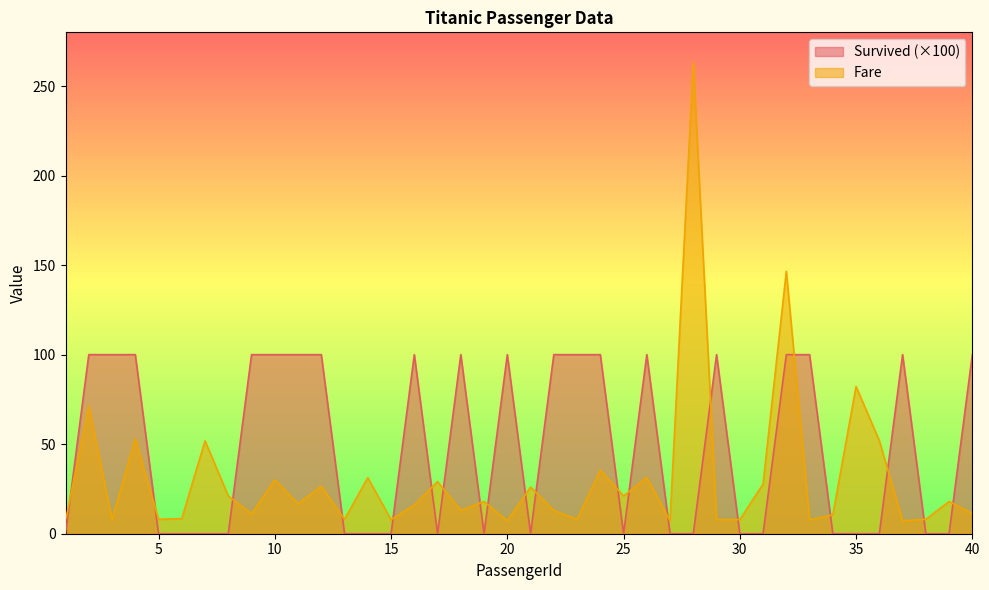

How many interior local peaks does the Survived series have?

6